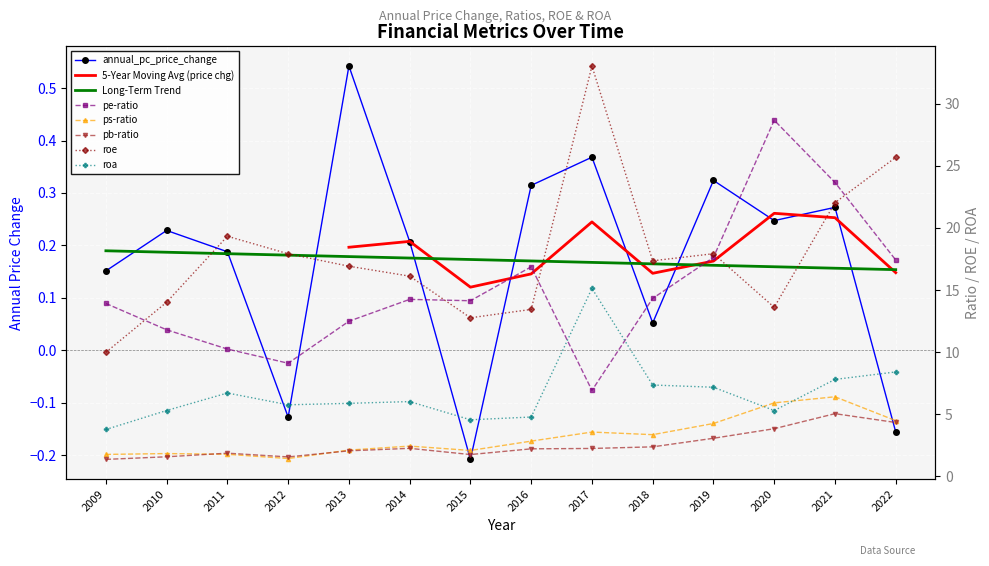

What is the difference between the maximum and minimum values in the annual_pc_price_change series?

0.8